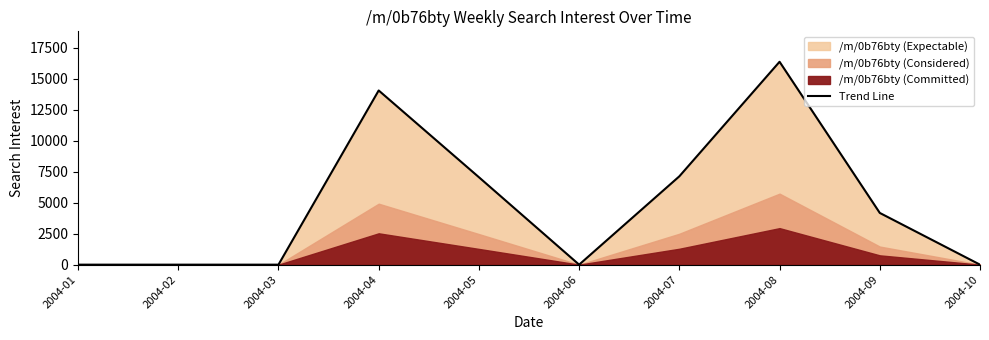

What is the difference between the second highest and second lowest values?

14045.6